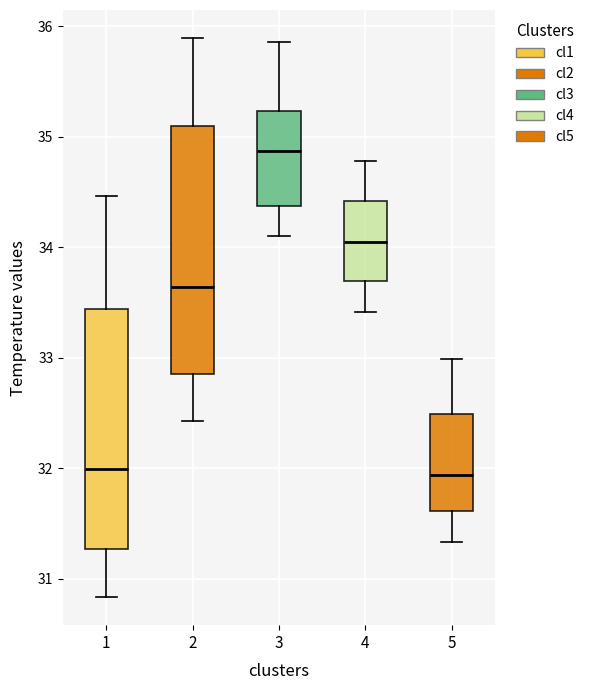

Reading left to right, read every box against the y-axis: the position of its median line, the range the box covers, and the ends of its whiskers. The values are not printed on the chart, so give them approximately, as read against the axis.

1: median 32.0, box 31.3 to 33.4, whiskers 30.8 to 34.5
2: median 33.6, box 32.9 to 35.1, whiskers 32.4 to 35.9
3: median 34.9, box 34.4 to 35.2, whiskers 34.1 to 35.9
4: median 34.0, box 33.7 to 34.4, whiskers 33.4 to 34.8
5: median 31.9, box 31.6 to 32.5, whiskers 31.3 to 33.0